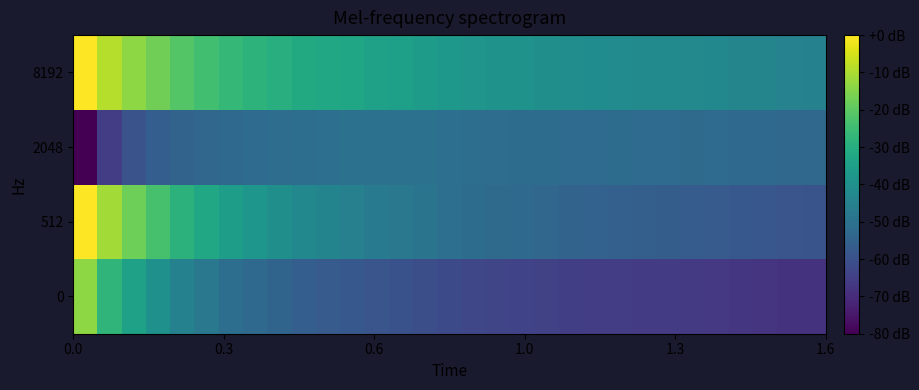

Reading left to right, list all the values displayed in this chart.

0: -13.6	-27.5	-34.3	-39.7	-44.9	-48.1	-51.0	-52.8	-54.3	-56.1	-57.2	-57.8	-58.9	-59.7	-60.7	-62.0	-62.8	-63.4	-63.8	-64.5	-65.0	-65.4	-65.6	-65.8	-66.2	-66.6	-66.7	-67.4	-67.6	-68.1	-68.3
512: -0.1	-11.0	-17.6	-23.3	-28.6	-32.2	-35.6	-37.8	-40.1	-42.6	-44.0	-45.3	-46.8	-47.9	-49.3	-50.6	-51.6	-52.3	-52.7	-53.5	-54.4	-54.9	-55.5	-55.8	-56.4	-56.8	-57.2	-57.8	-58.3	-59.0	-59.3
2048: -80.0	-65.5	-59.6	-56.1	-54.6	-53.4	-52.7	-52.2	-51.4	-51.0	-50.8	-50.3	-50.2	-50.2	-50.3	-50.8	-51.1	-51.4	-51.6	-51.9	-52.0	-52.0	-51.9	-52.0	-52.1	-52.2	-52.1	-52.7	-52.7	-53.0	-53.1
8192: 0.0	-8.8	-13.5	-17.5	-21.5	-24.1	-26.6	-28.2	-29.6	-31.3	-32.3	-32.9	-34.1	-34.8	-35.9	-37.2	-38.2	-38.8	-39.2	-40.0	-40.7	-41.1	-41.3	-41.6	-42.1	-42.5	-42.6	-43.5	-43.7	-44.5	-44.7